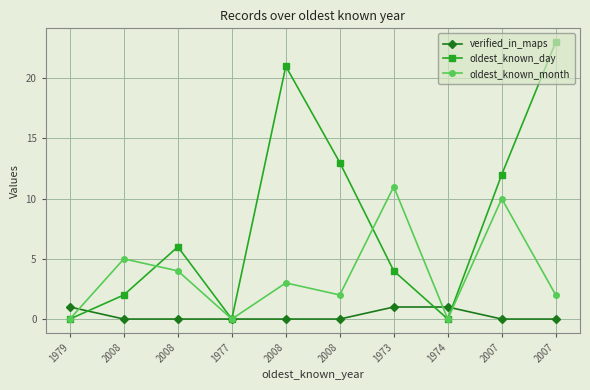

How many series are shown in this chart?

3